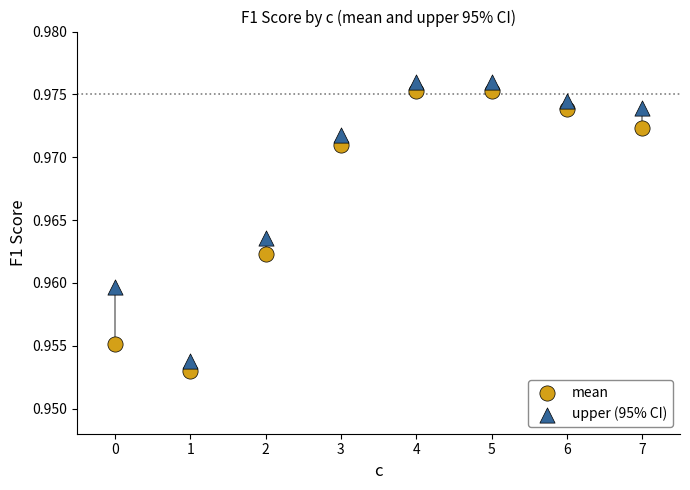

Which series has the widest spread of Y values?

mean